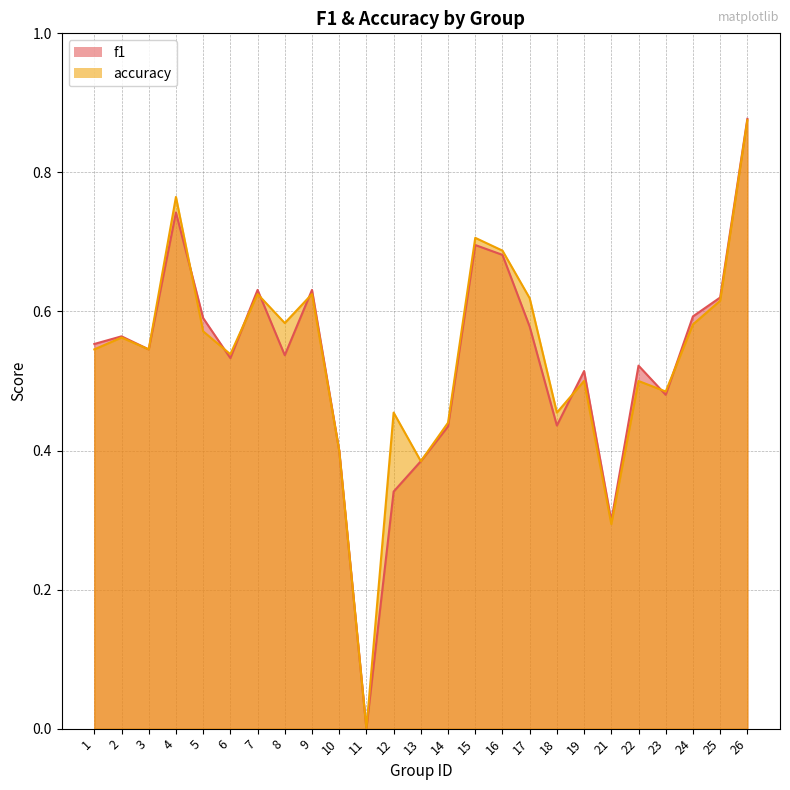

After their last crossing, which series has the higher values: accuracy or f1?

f1